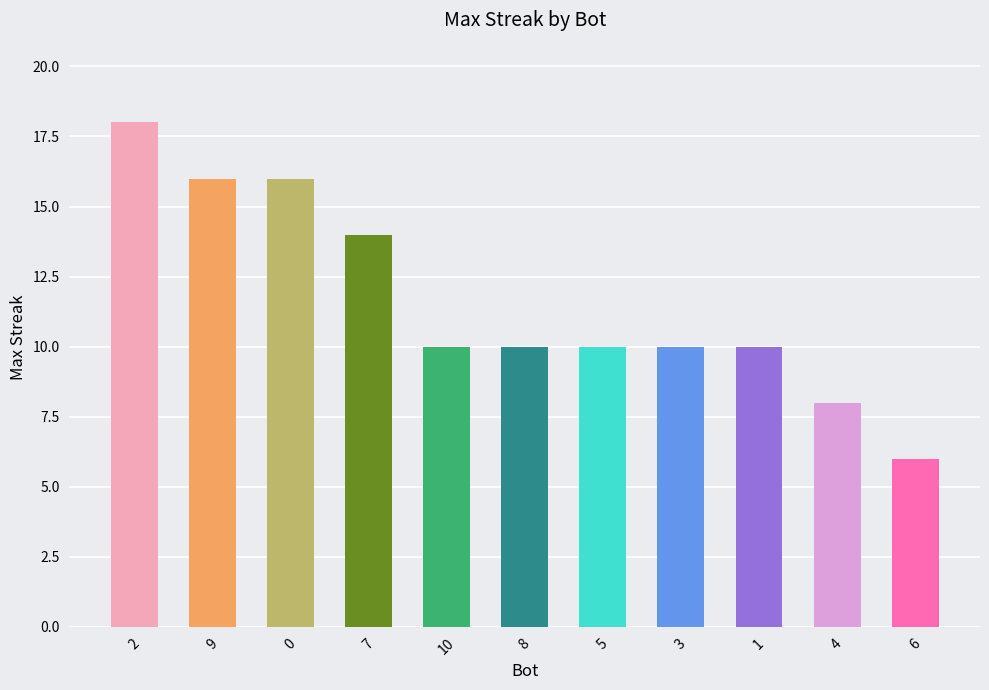

True or false: the data shows 16 at 0.

True